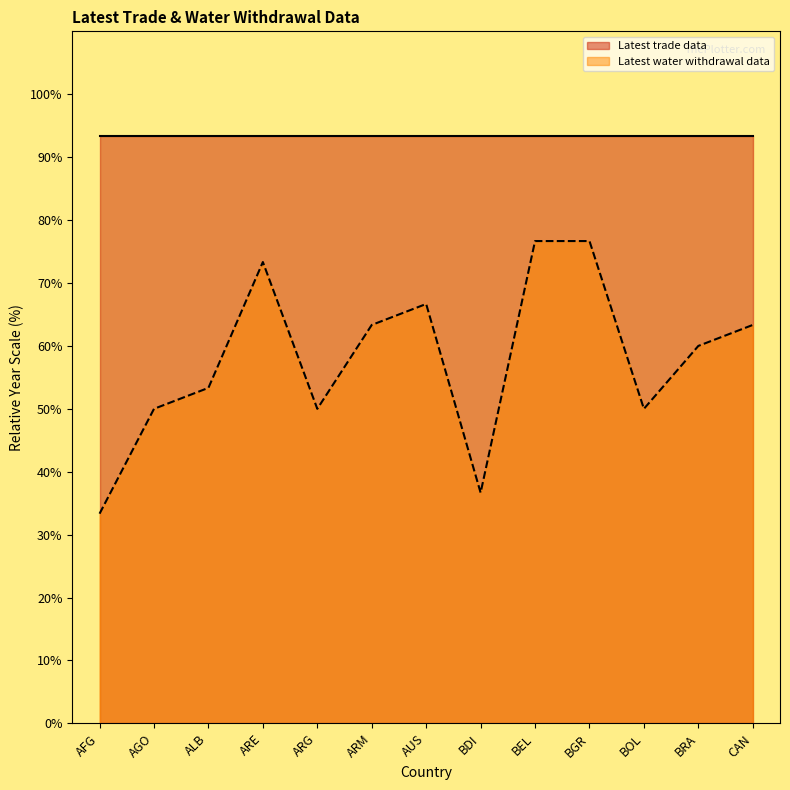

Reading left to right, what are all the values shown in this chart?

33.3	50.0	53.3	73.3	50.0	63.3	66.7	36.7	76.7	76.7	50.0	60.0	63.3